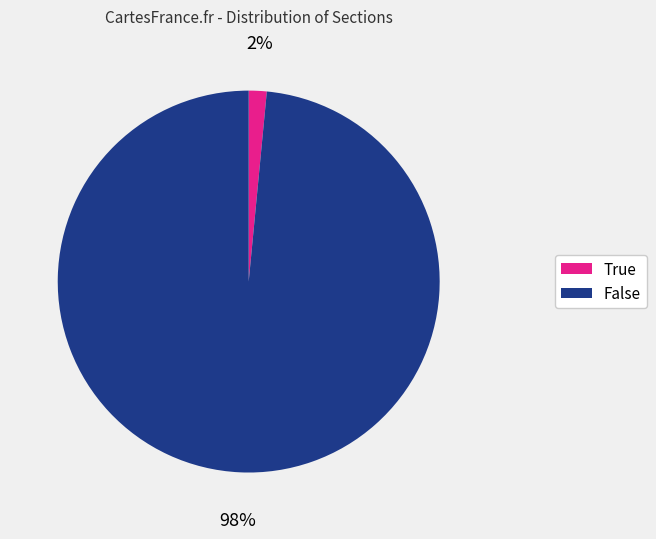

Does any single category account for the majority?

Yes